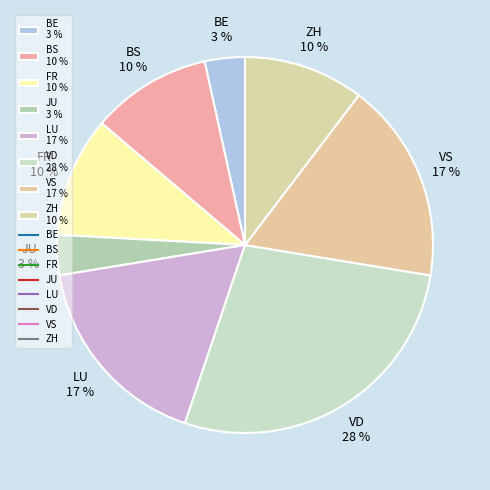

How many segments does this pie chart have?

8